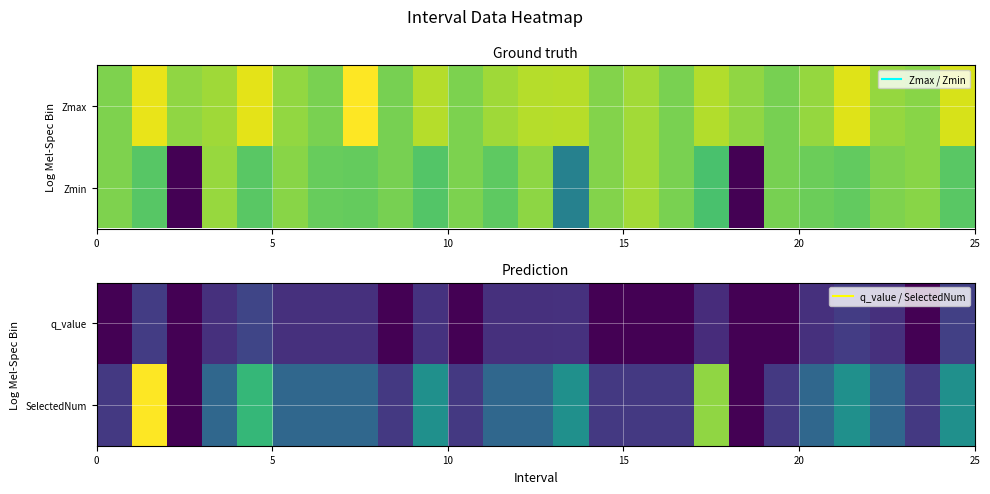

What is the maximum value for q_value?

1.3